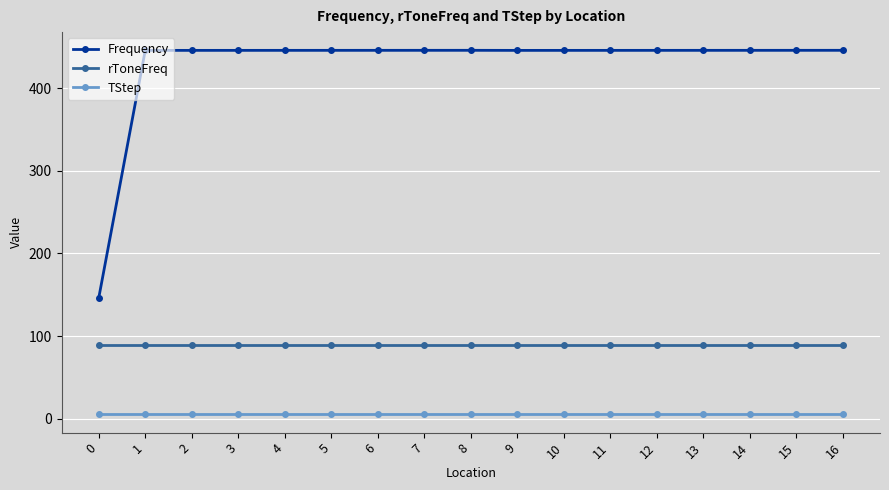

True or false: Frequency has more than 0 points higher than both neighbors.

True